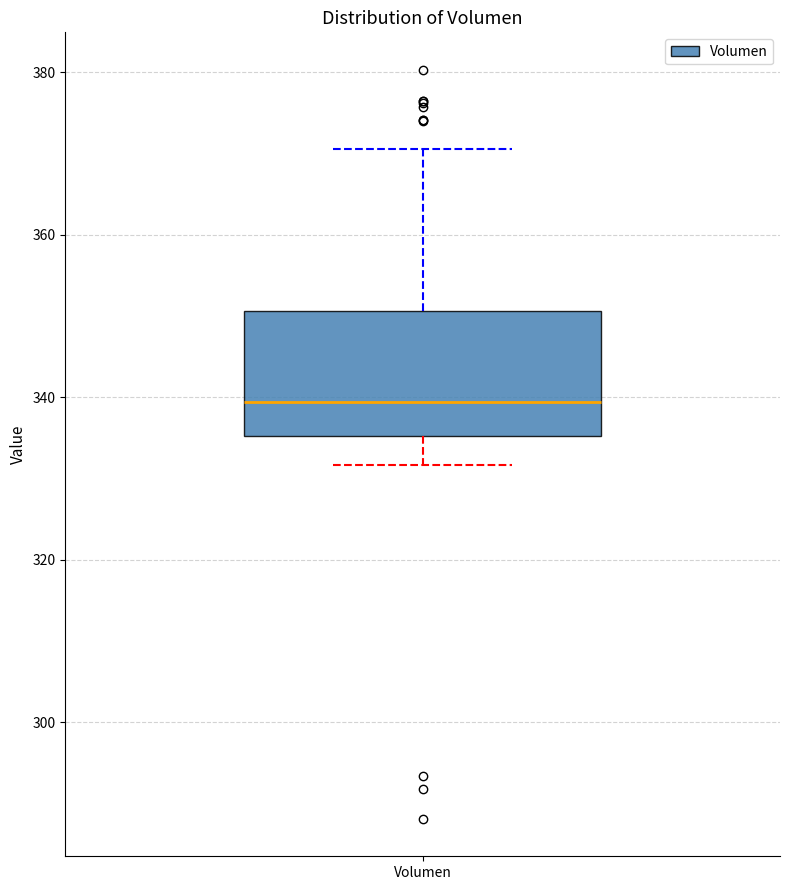

Read this box plot against the y-axis: the position of the median line, the range covered by the box, and the ends of both whiskers. The values are not printed on the chart, so give them approximately, as read against the axis.

median 340, box 336 to 350, whiskers 332 to 370